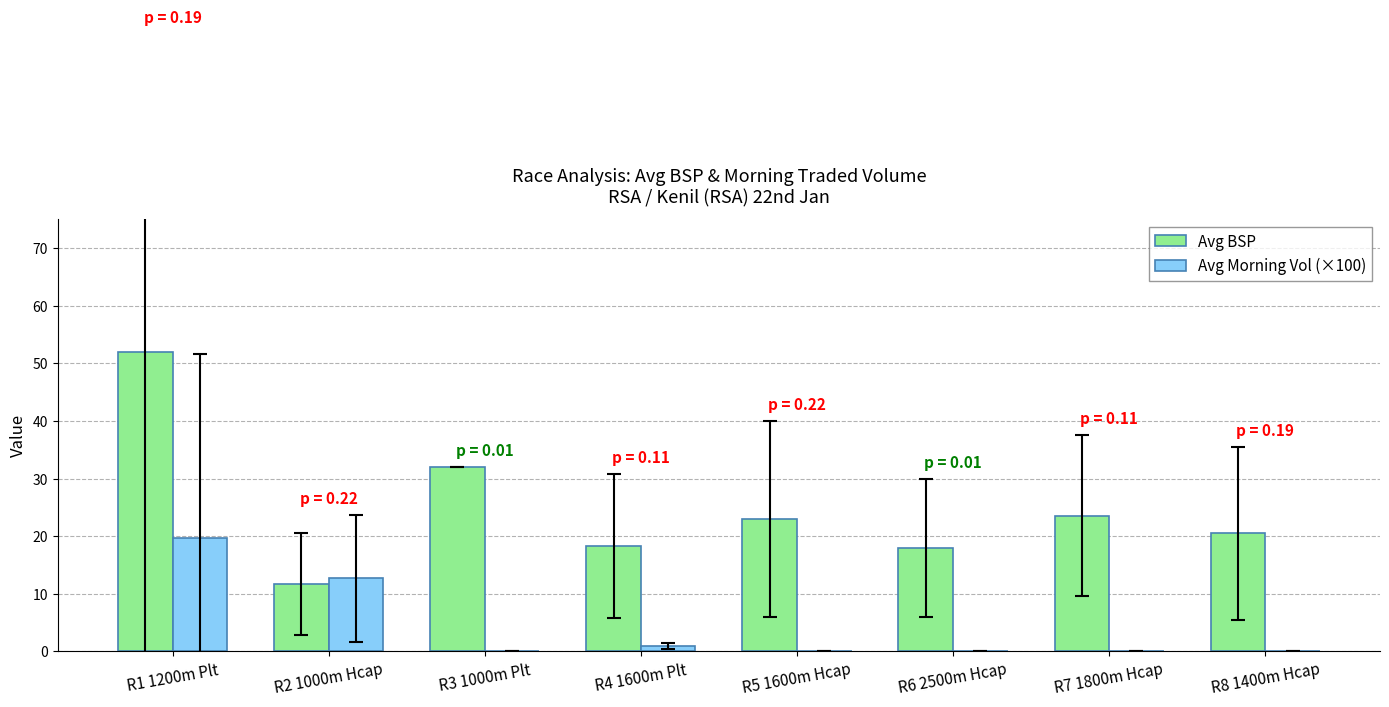

What is the sum of the Avg Morning Vol (×100) values at R2 1000m Hcap and R8 1400m Hcap?

12.7